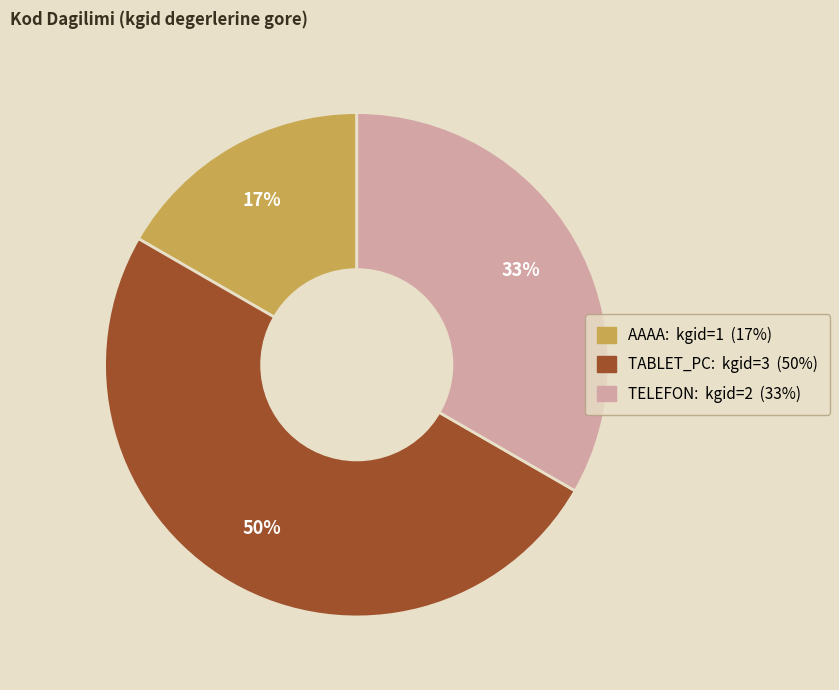

Is the sum of TABLET_PC and TELEFON greater than half?

Yes